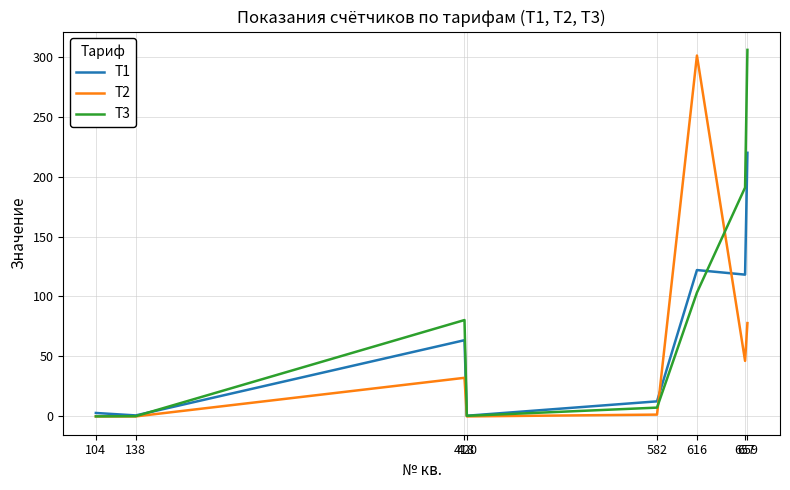

What is the highest value of the T1 series?

219.9